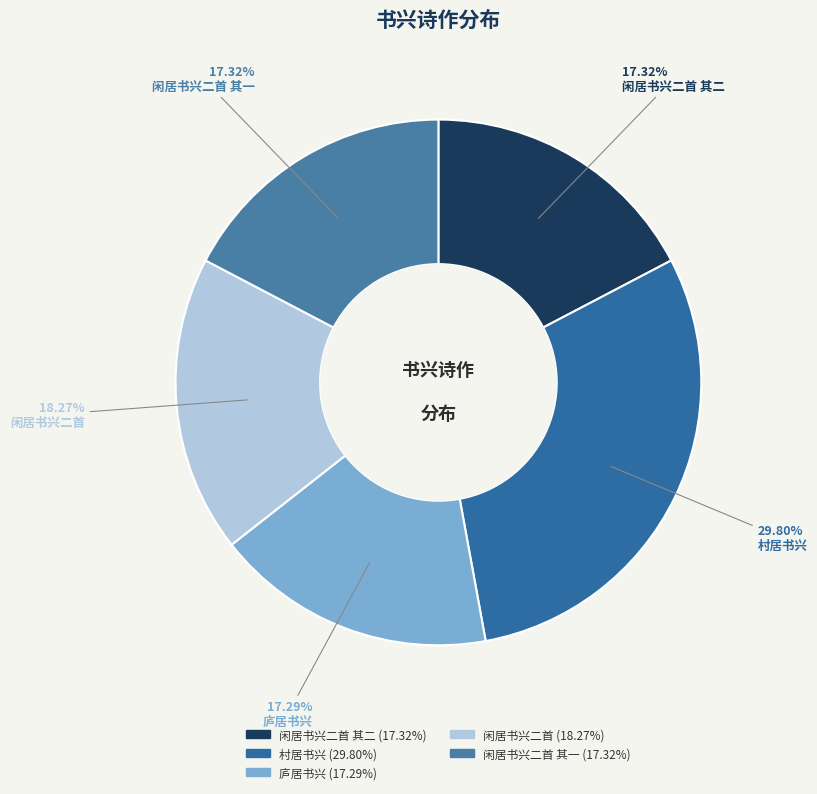

Count the number of slices in the pie.

5